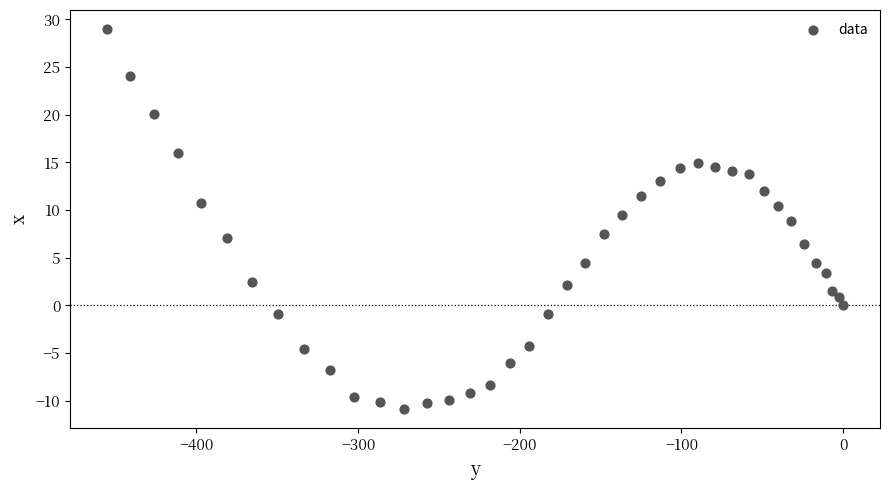

What is the range of Y values (max minus min)?

39.9